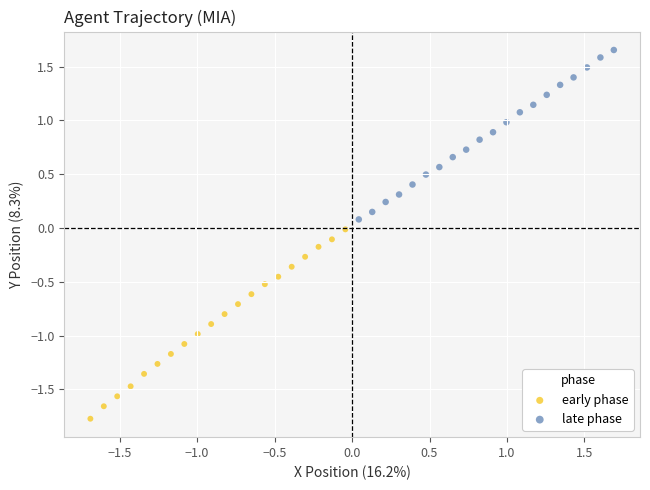

Which series contains the lowest Y value?

early phase